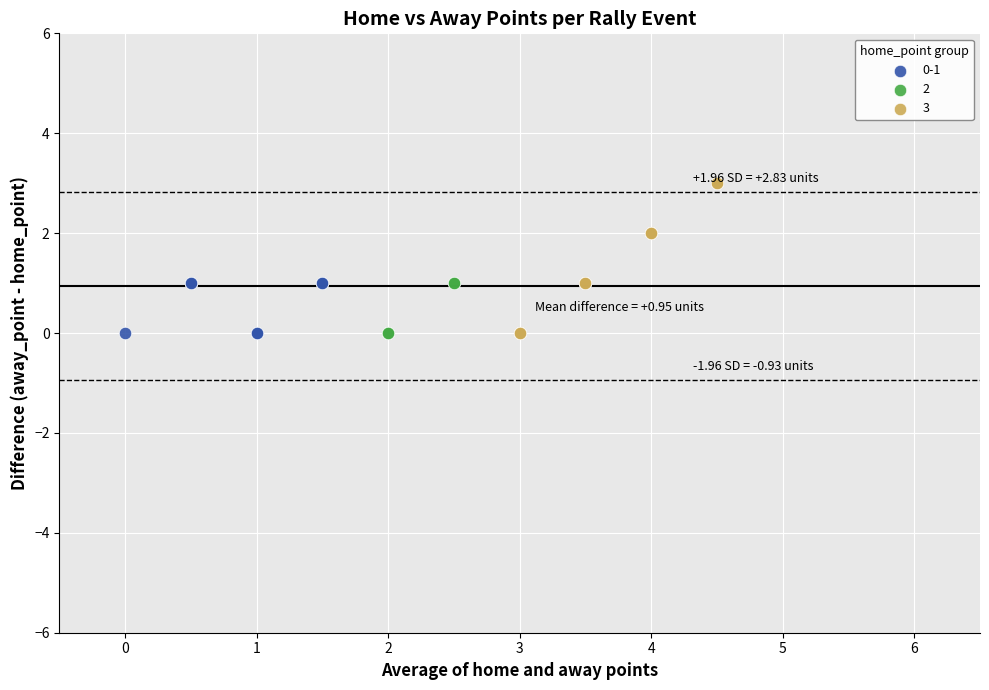

Which series reaches the maximum Y coordinate?

3